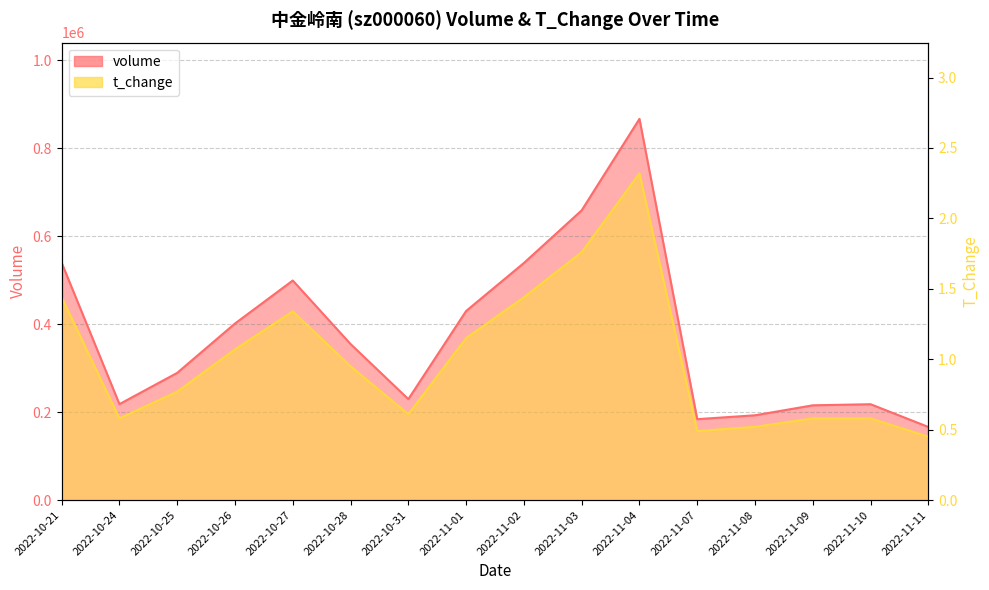

At how many categories does at least one series exceed 17587?

16